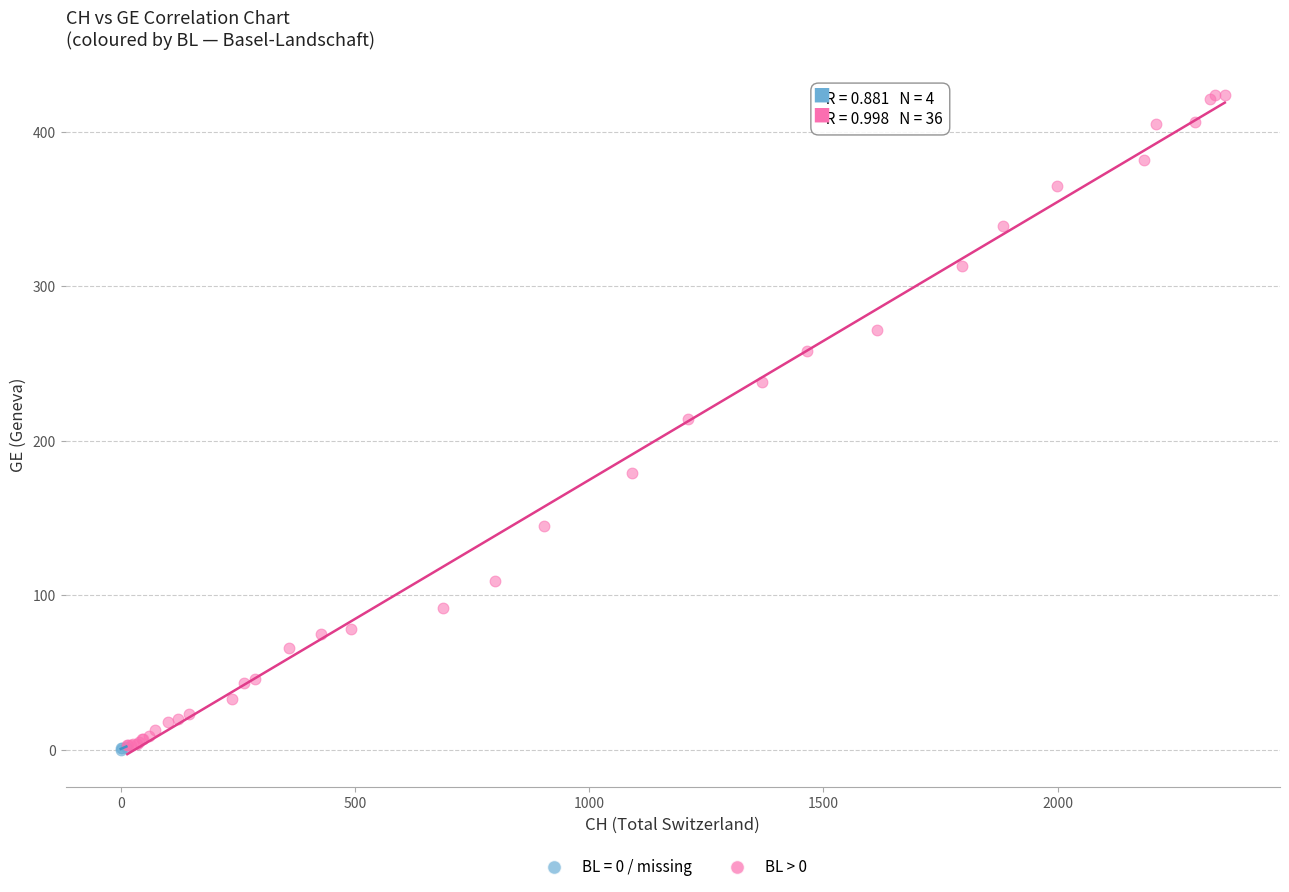

Which series has the largest Y range (max minus min)?

BL > 0